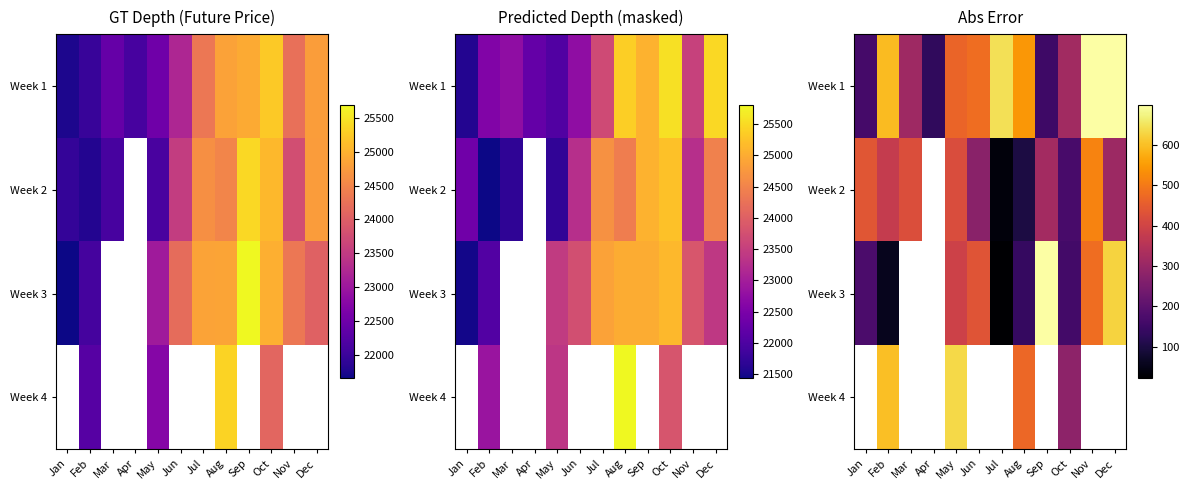

At which category is the sum across all series the highest?

May